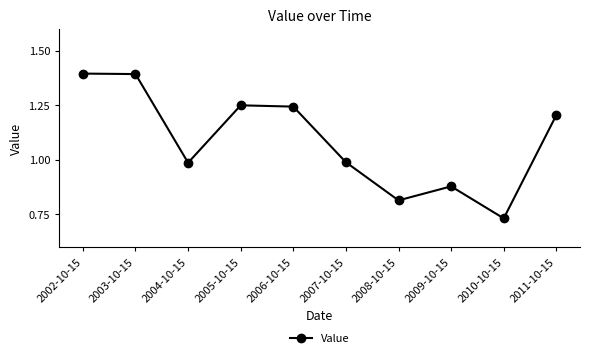

Where is the first local minimum?

2004-10-15